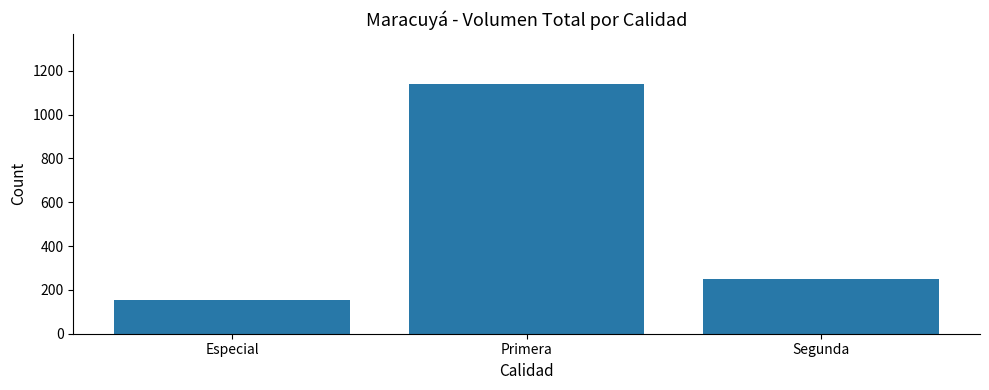

List the labels in order of value, smallest first.

Especial, Segunda, Primera